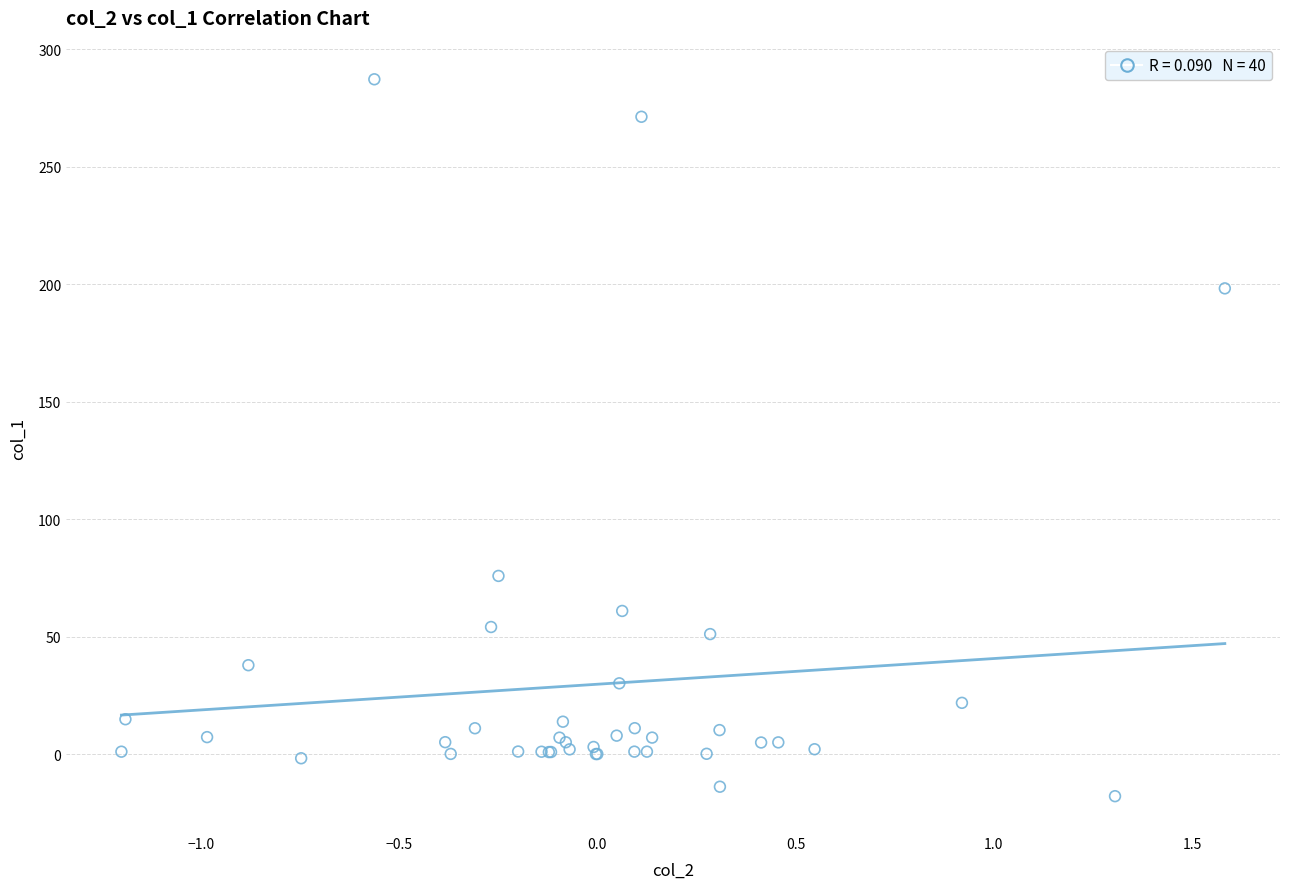

What Y value in the scatter plot is closest to 134?

75.8